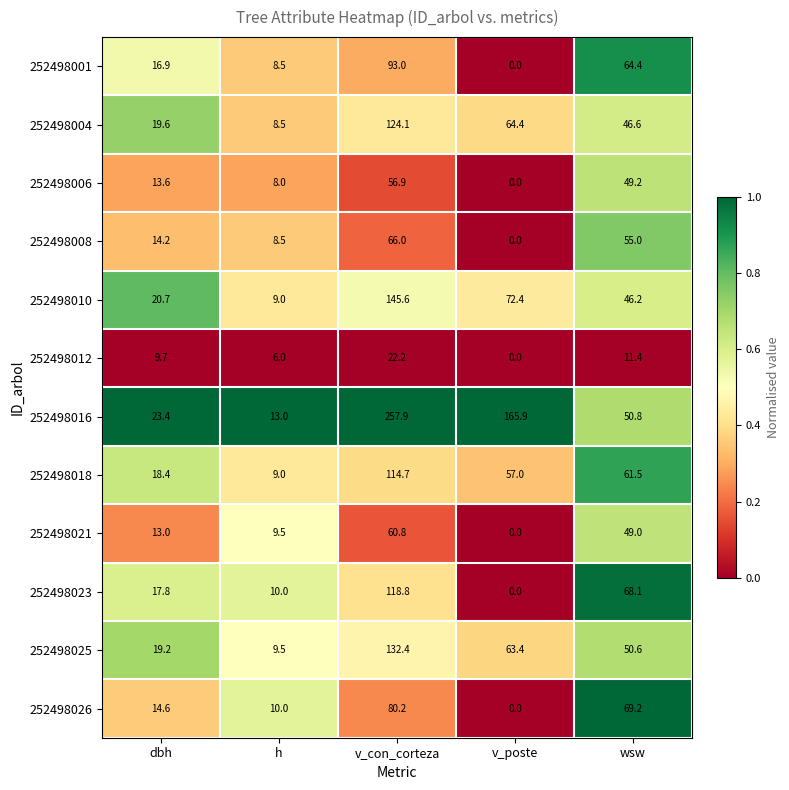

What is the sum of all 252498010 values?

293.9